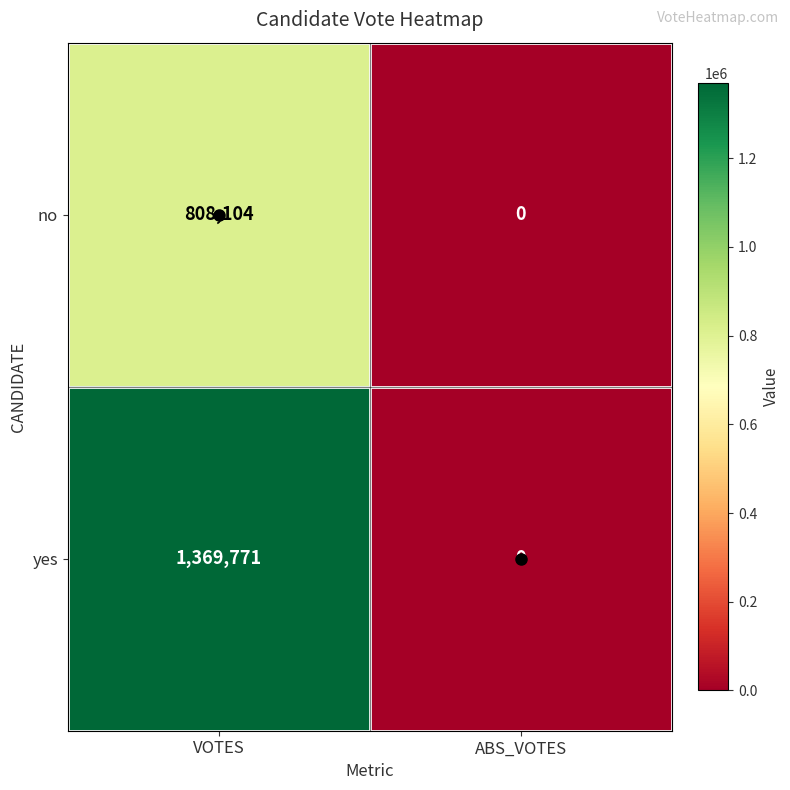

Between VOTES and ABS_VOTES, which series saw the biggest shift?

yes